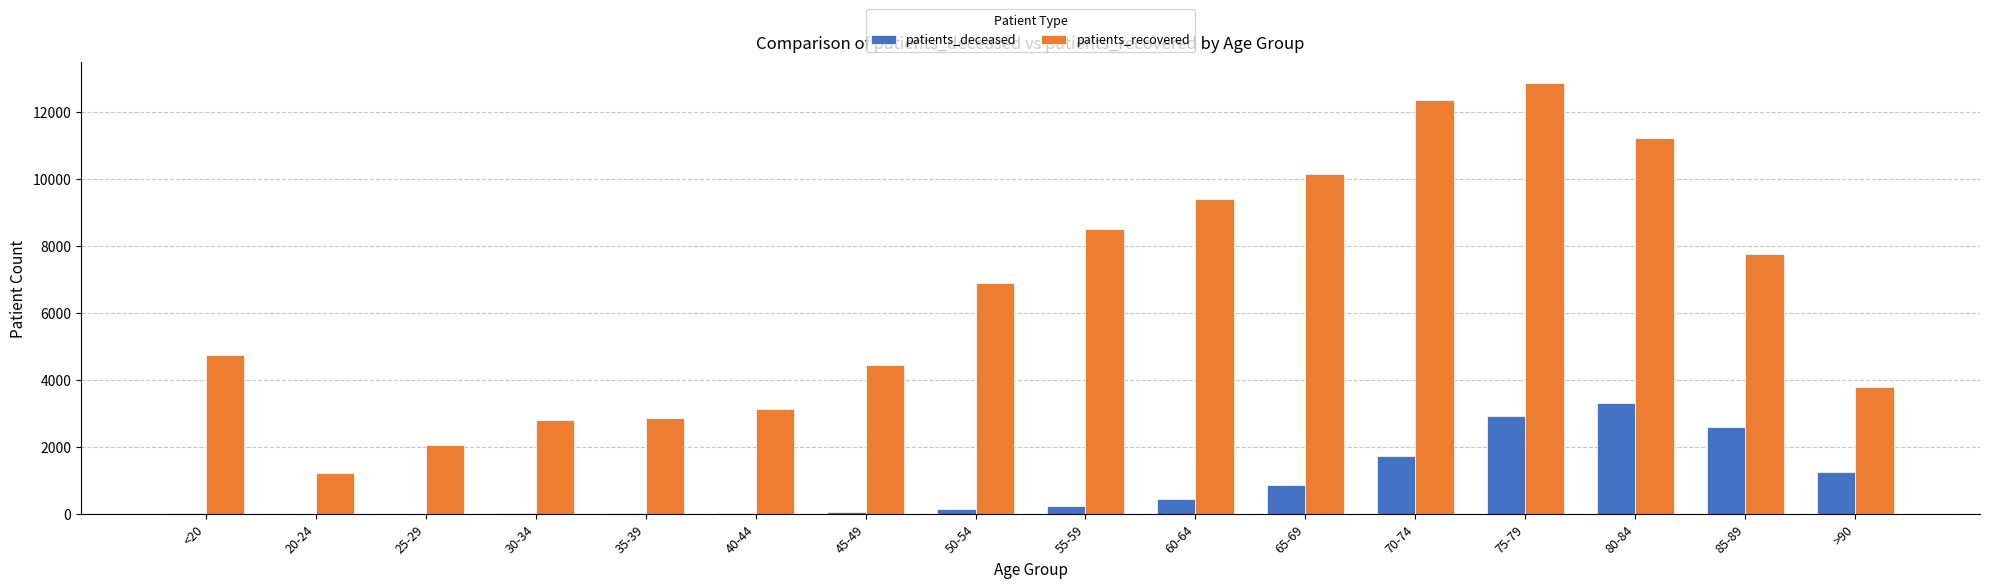

What is the difference between the patients_deceased values at 80-84 and 55-59?

3082